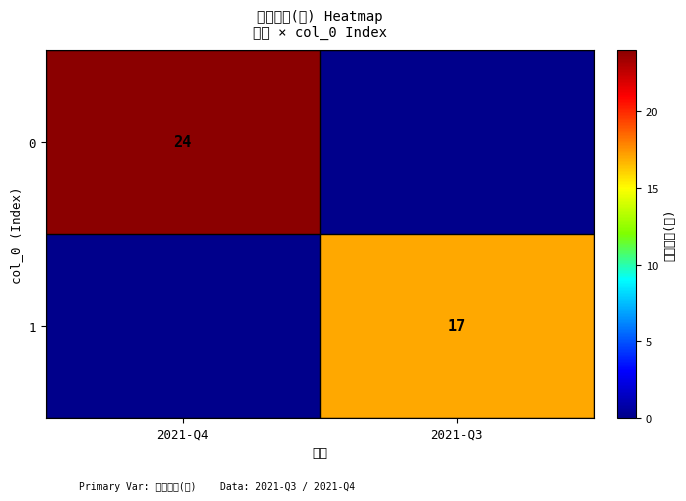

The value of 1 at 2021-Q3 is 17. True or false?

True